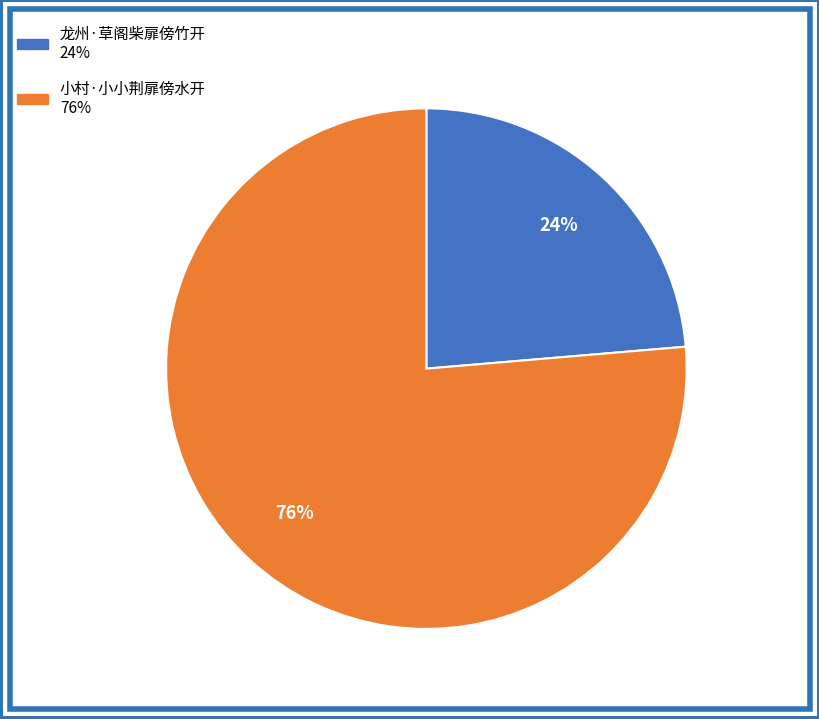

Is there a majority slice in this chart?

Yes